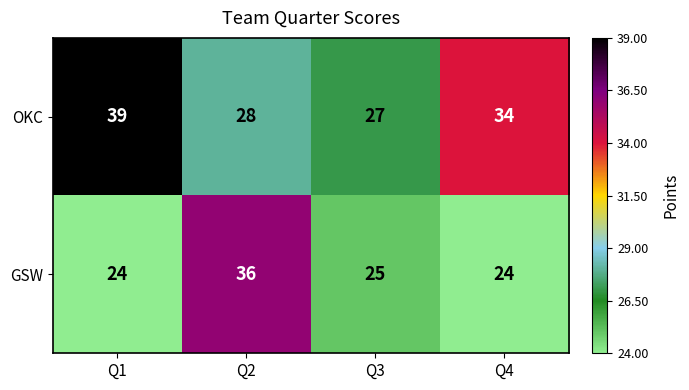

Is it true that OKC equals 45 at Q4?

False